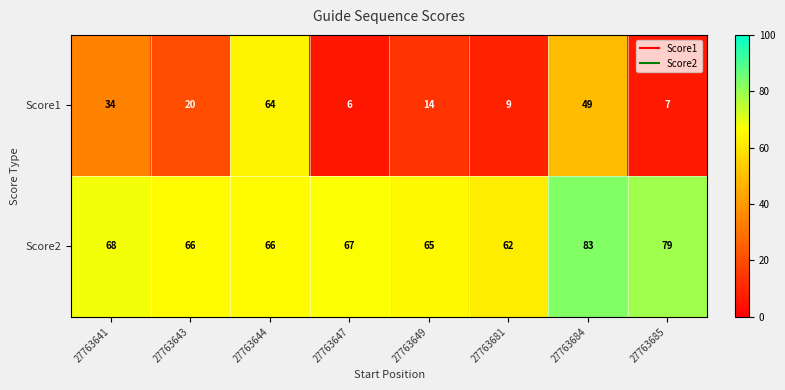

Read the Score2 value at 27763647, to the nearest 10.

70